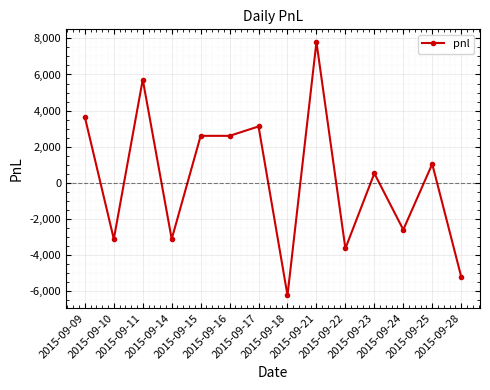

What is the difference between the maximum and minimum values?

14040